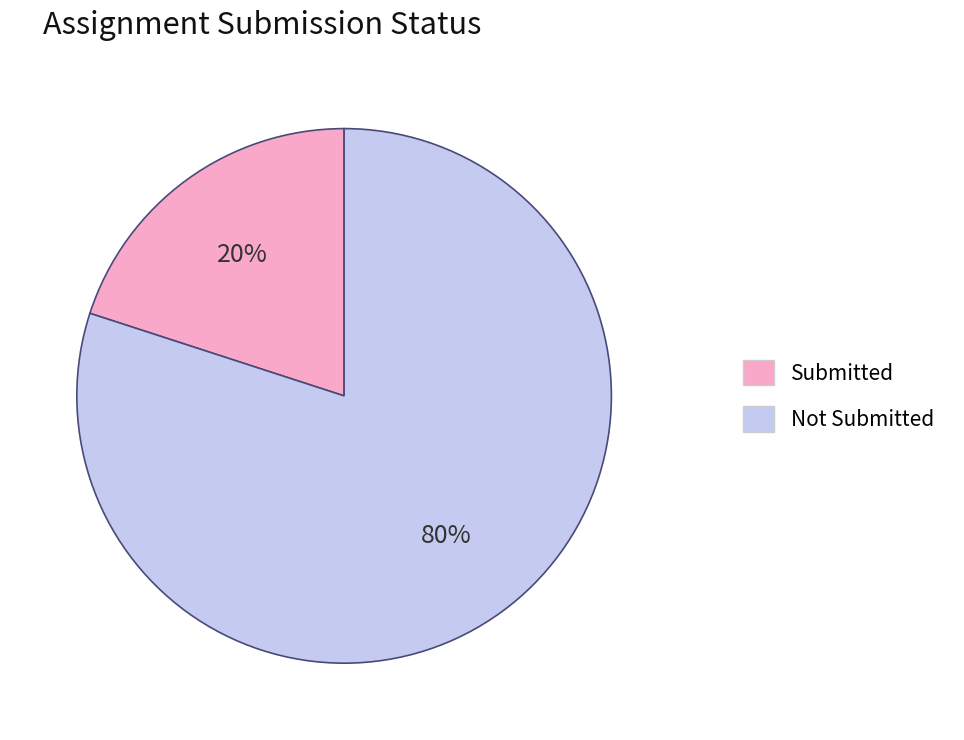

Which category has the smallest portion of the pie?

Submitted